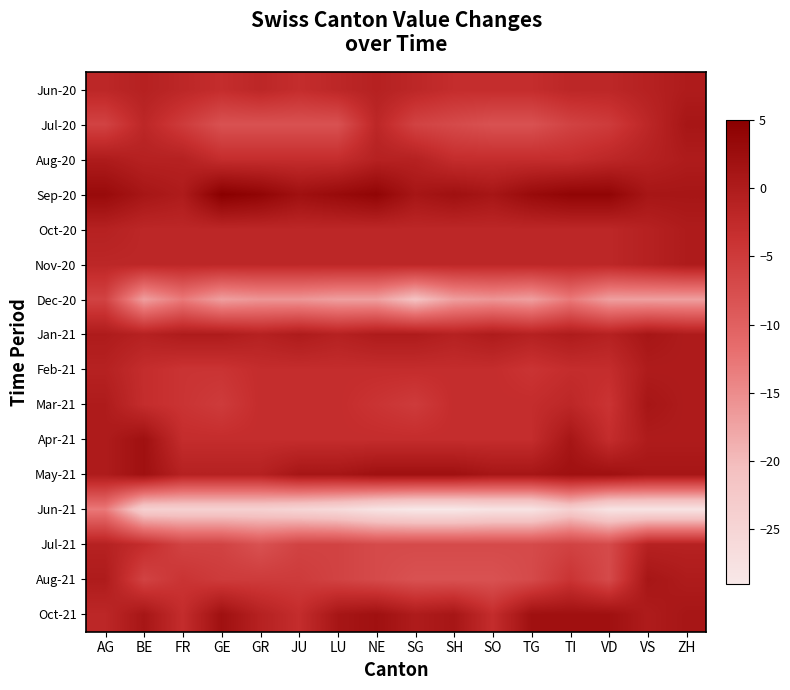

Reading left to right, list all the values displayed in this chart.

Jun-20: AG=-2	BE=-1	FR=-2	GE=-3	GR=-2	JU=-3	LU=-2	NE=-1	SG=-2	SH=-3	SO=-3	TG=-3	TI=-2	VD=-2	VS=-1	ZH=0
Jul-20: AG=-6	BE=-2	FR=-5	GE=-8	GR=-8	JU=-8	LU=-8	NE=-2	SG=-6	SH=-7	SO=-8	TG=-8	TI=-6	VD=-5	VS=-2	ZH=1
Aug-20: AG=0	BE=-1	FR=-1	GE=-3	GR=-3	JU=-3	LU=-3	NE=-1	SG=-1	SH=-3	SO=-3	TG=-3	TI=-3	VD=-2	VS=-1	ZH=0
Sep-20: AG=3	BE=1	FR=0	GE=5	GR=4	JU=2	LU=3	NE=4	SG=1	SH=2	SO=1	TG=3	TI=4	VD=4	VS=1	ZH=1
Oct-20: AG=-1	BE=-2	FR=-2	GE=-2	GR=-2	JU=-2	LU=-2	NE=-2	SG=-2	SH=-2	SO=-2	TG=-2	TI=-2	VD=-2	VS=-1	ZH=0
Nov-20: AG=-2	BE=-2	FR=-2	GE=-2	GR=-2	JU=-2	LU=-2	NE=-2	SG=-2	SH=-2	SO=-2	TG=-2	TI=-2	VD=-2	VS=-1	ZH=0
Dec-20: AG=-6	BE=-17	FR=-13	GE=-17	GR=-16	JU=-16	LU=-17	NE=-17	SG=-21	SH=-17	SO=-16	TG=-17	TI=-13	VD=-17	VS=-17	ZH=-17
Jan-21: AG=0	BE=-1	FR=0	GE=0	GR=-1	JU=0	LU=-1	NE=0	SG=0	SH=-1	SO=0	TG=-1	TI=0	VD=-1	VS=1	ZH=0
Feb-21: AG=-1	BE=-3	FR=-4	GE=-4	GR=-3	JU=-3	LU=-3	NE=-3	SG=-3	SH=-3	SO=-3	TG=-4	TI=-3	VD=-3	VS=0	ZH=0
Mar-21: AG=0	BE=-3	FR=-4	GE=-5	GR=-3	JU=-3	LU=-3	NE=-4	SG=-5	SH=-3	SO=-3	TG=-3	TI=-2	VD=-4	VS=1	ZH=0
Apr-21: AG=0	BE=2	FR=-3	GE=-3	GR=-3	JU=-3	LU=-3	NE=-3	SG=-3	SH=-3	SO=-3	TG=-3	TI=1	VD=-3	VS=0	ZH=0
May-21: AG=0	BE=2	FR=-1	GE=-1	GR=-1	JU=1	LU=1	NE=2	SG=2	SH=2	SO=1	TG=1	TI=2	VD=2	VS=1	ZH=1
Jun-21: AG=-13	BE=-24	FR=-24	GE=-24	GR=-24	JU=-25	LU=-26	NE=-28	SG=-29	SH=-29	SO=-28	TG=-28	TI=-24	VD=-28	VS=-28	ZH=-28
Jul-21: AG=-1	BE=-3	FR=-6	GE=-6	GR=-8	JU=-6	LU=-6	NE=-7	SG=-7	SH=-7	SO=-7	TG=-7	TI=-6	VD=-7	VS=-1	ZH=-1
Aug-21: AG=0	BE=-6	FR=-4	GE=-5	GR=-5	JU=-5	LU=-6	NE=-7	SG=-8	SH=-8	SO=-8	TG=-7	TI=-4	VD=-7	VS=1	ZH=0
Oct-21: AG=-2	BE=1	FR=-3	GE=2	GR=-1	JU=-3	LU=1	NE=2	SG=0	SH=1	SO=-3	TG=2	TI=2	VD=2	VS=0	ZH=1